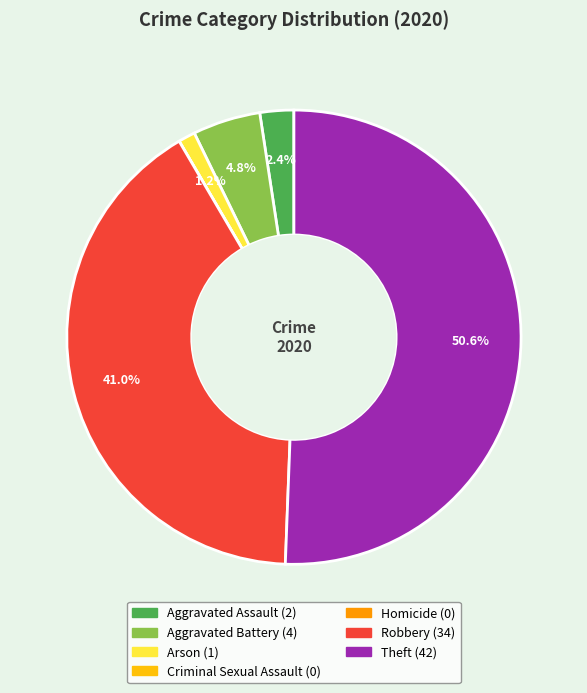

What is the total percentage of Robbery and Aggravated Battery?

45.8%